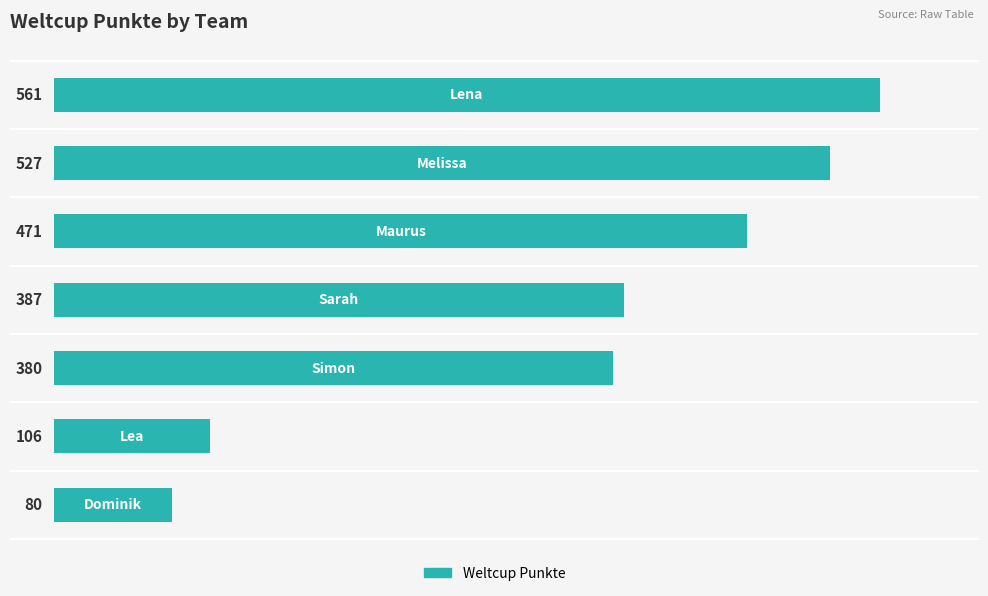

How many categories are shown in the chart?

7